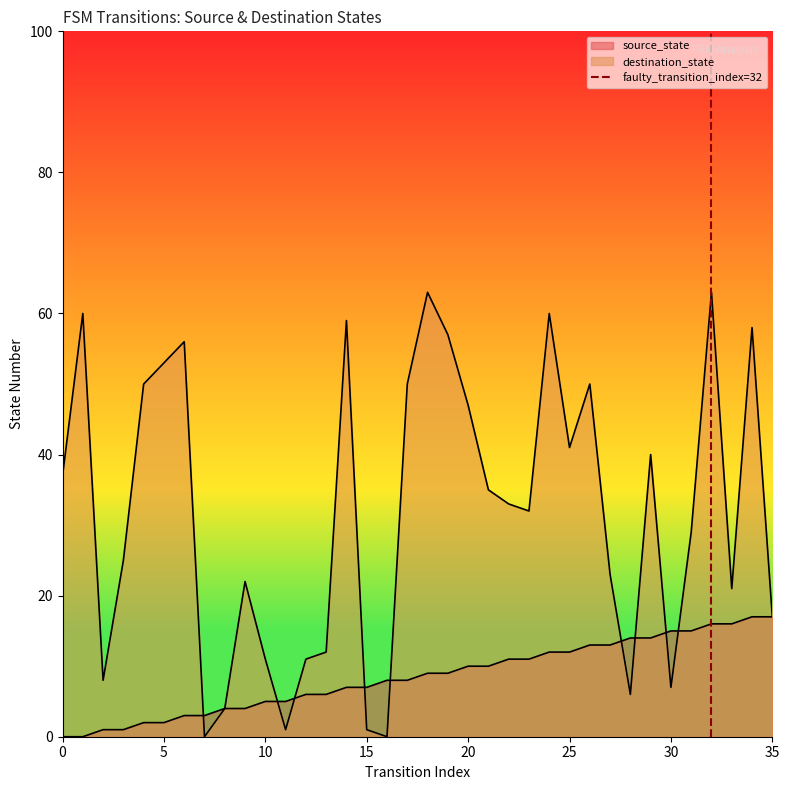

The chart shows a value of 0 at 0. True or false?

True